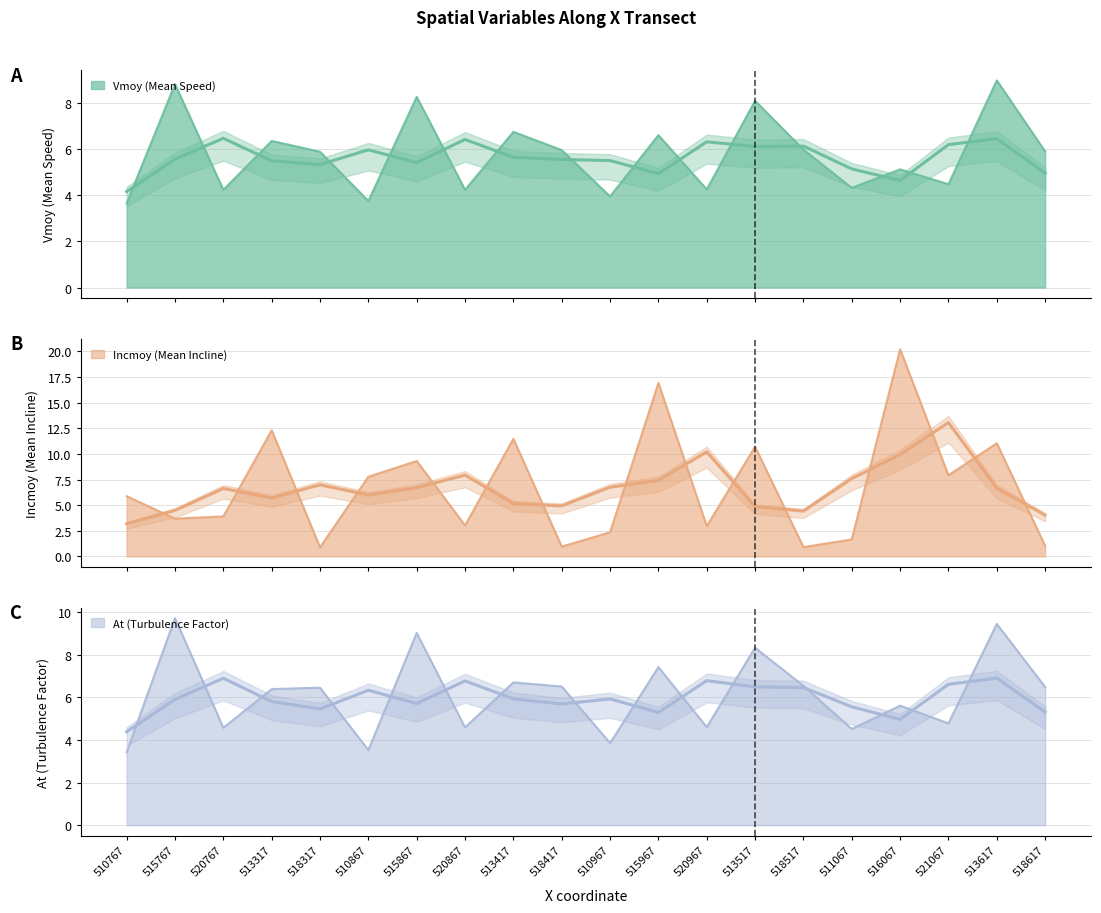

What is the difference between the Incmoy values at 510867 and 521067?

0.1